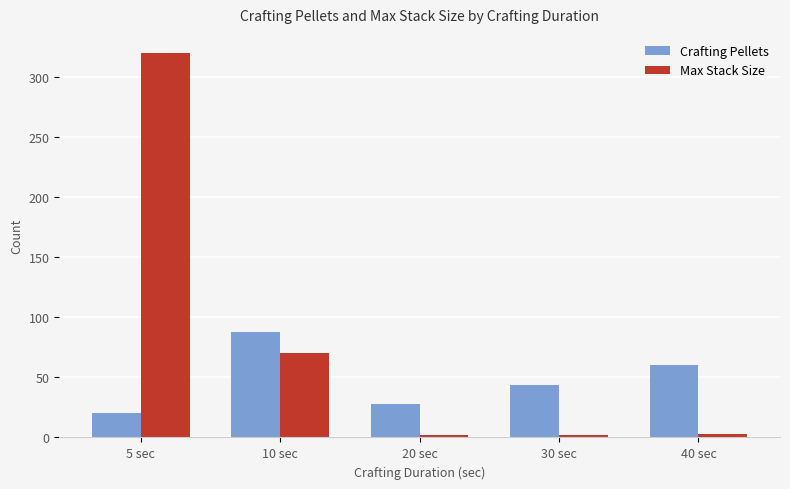

Are the bars horizontal?

No